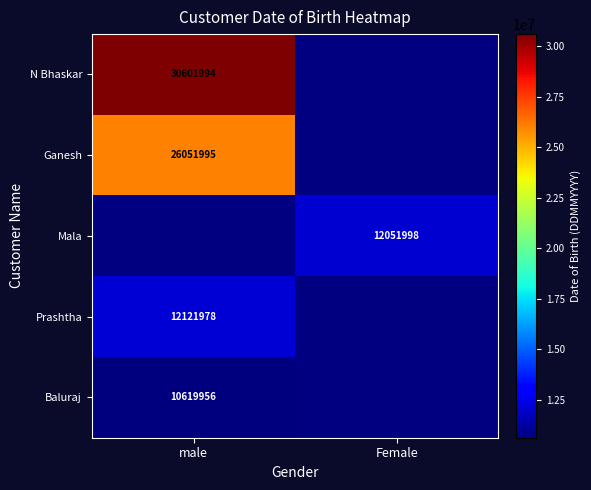

The Mala series shows 12051998 at Female. True or false?

True